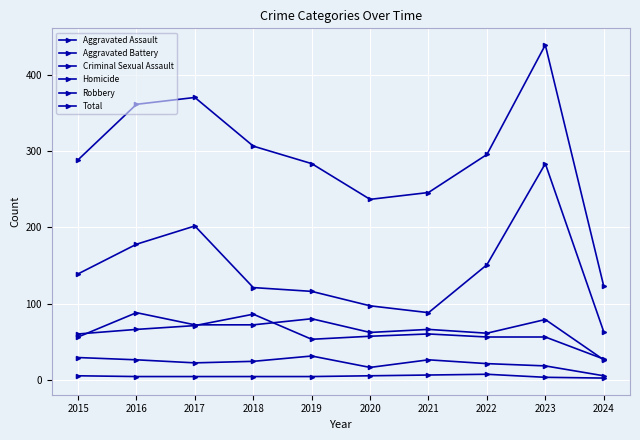

True or false: Total and Homicide cross at least once.

False